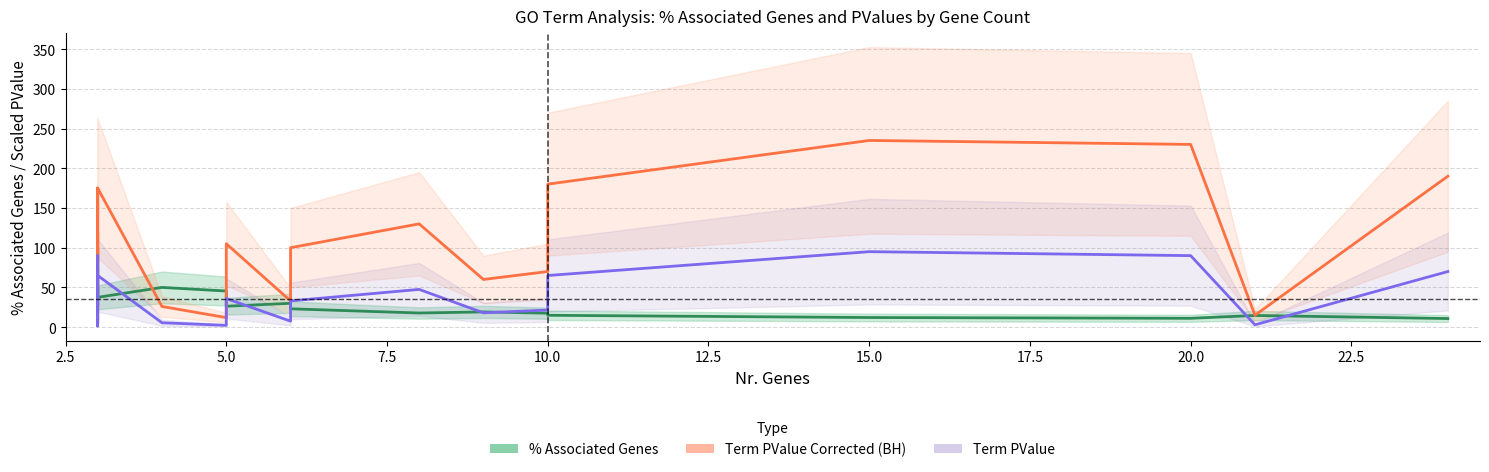

What are all the series names shown in the legend?

% Associated Genes, Term PValue Corrected (BH), Term PValue